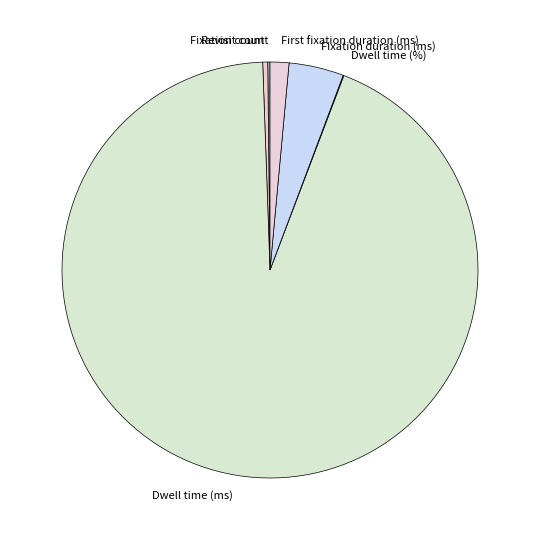

Combined, do Fixation duration (ms) and Fixation count account for over 50%?

No